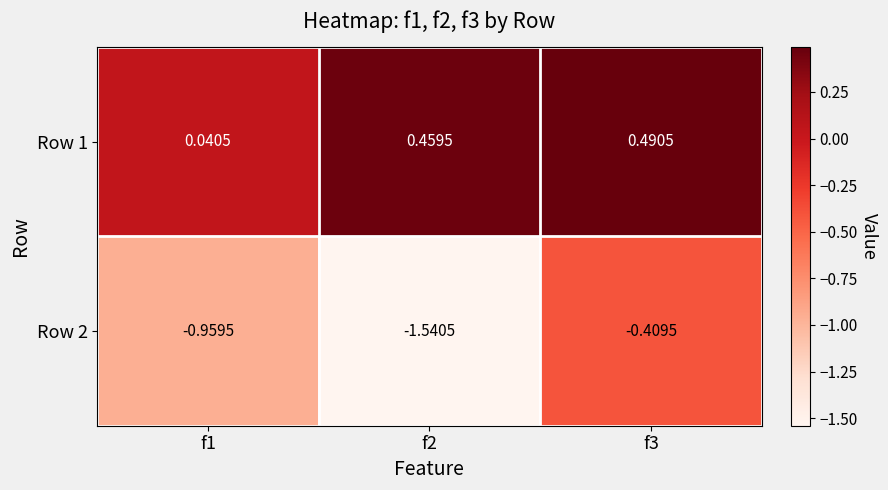

Is the value of Row 2 at f2 greater than the value of Row 1 at f3?

No